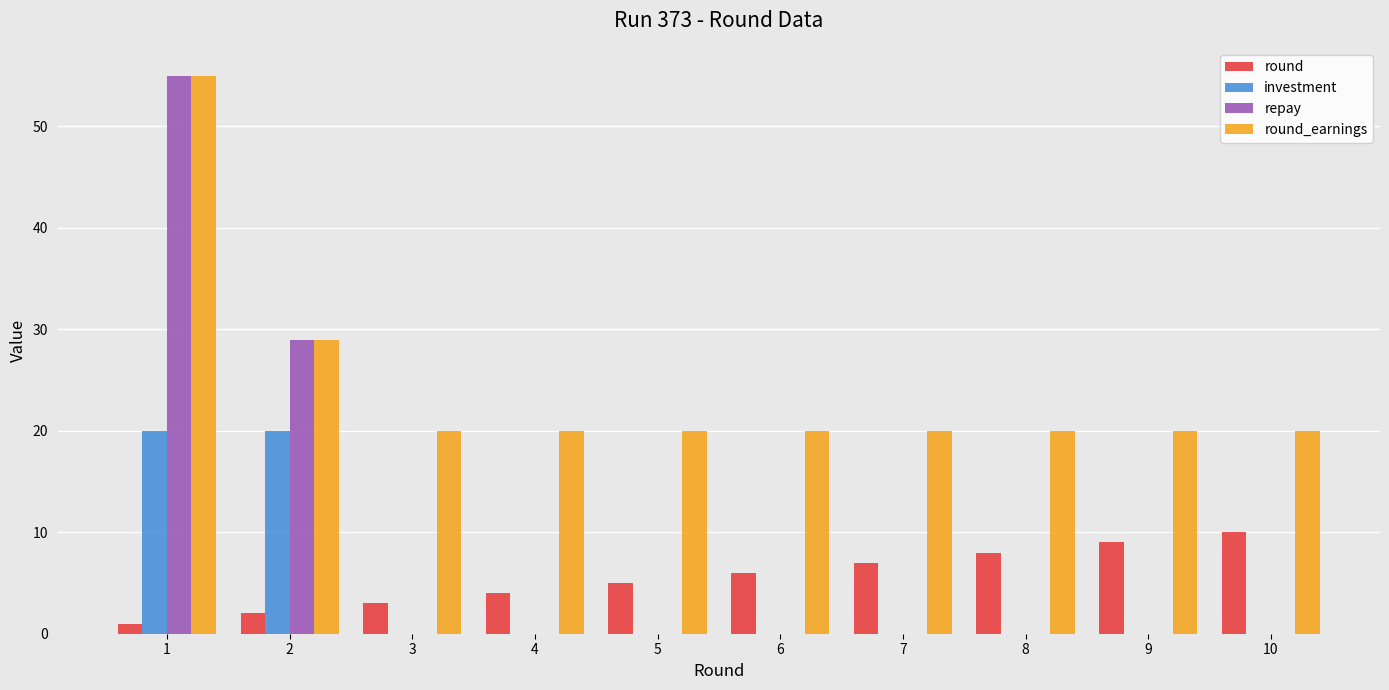

The repay series shows 29 at 2. True or false?

True